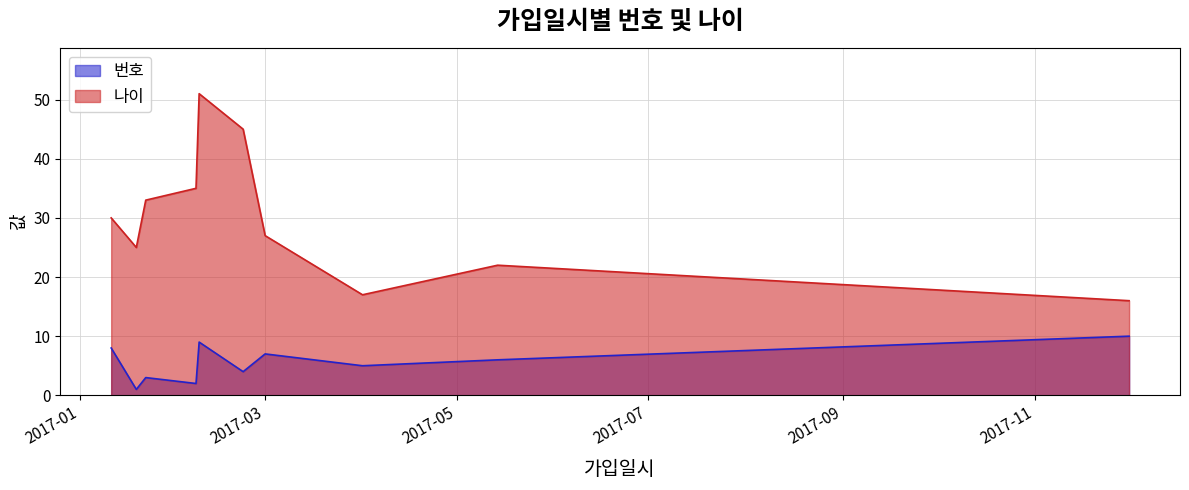

Is the value of 번호 at 2017-12-01 greater than the value of 나이 at 2017-04-01?

No